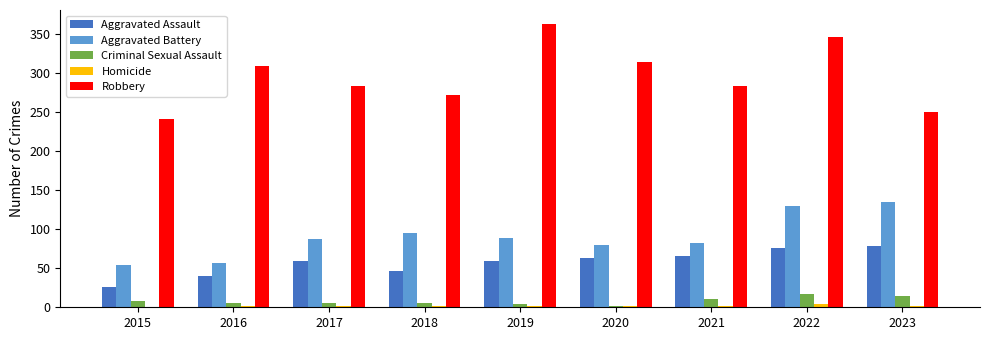

Between 2021 and 2022, which series saw the biggest shift?

Robbery